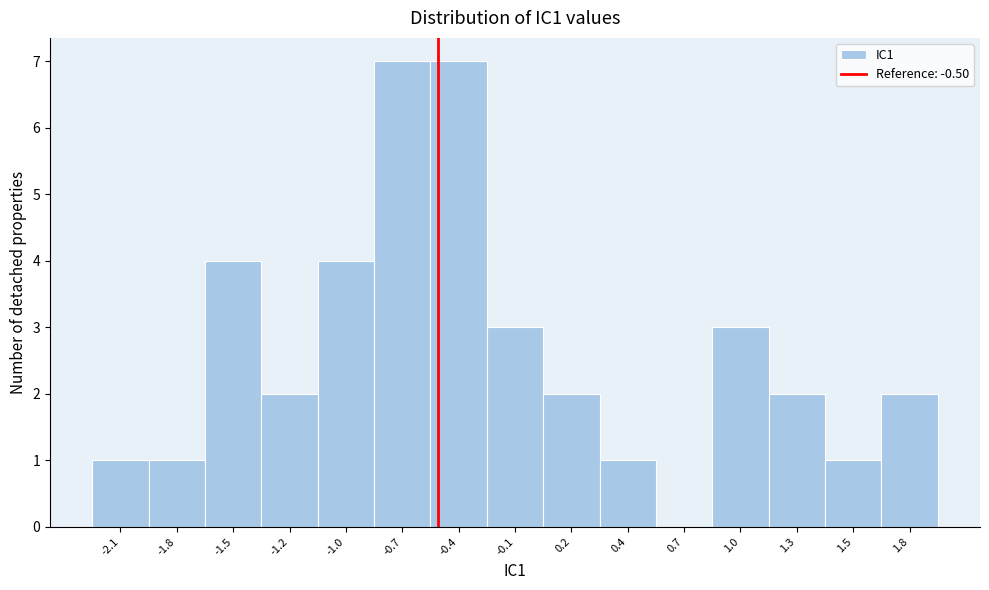

Reading left to right, what are all the values shown in this chart?

-2.1=1	-1.8=1	-1.5=4	-1.2=2	-1.0=4	-0.7=7	-0.4=7	-0.1=3	0.2=2	0.4=1	0.7=0	1.0=3	1.3=2	1.5=1	1.8=2